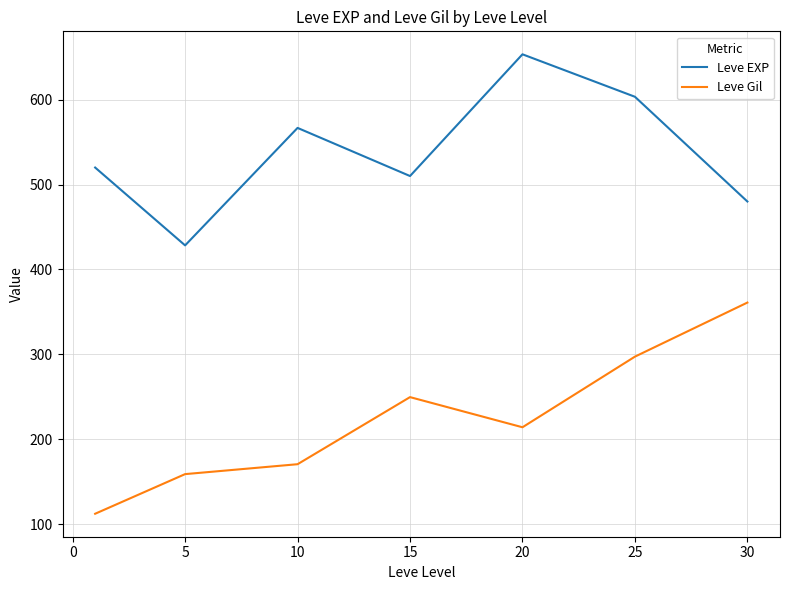

True or false: Leve EXP and Leve Gil intersect in this chart.

False